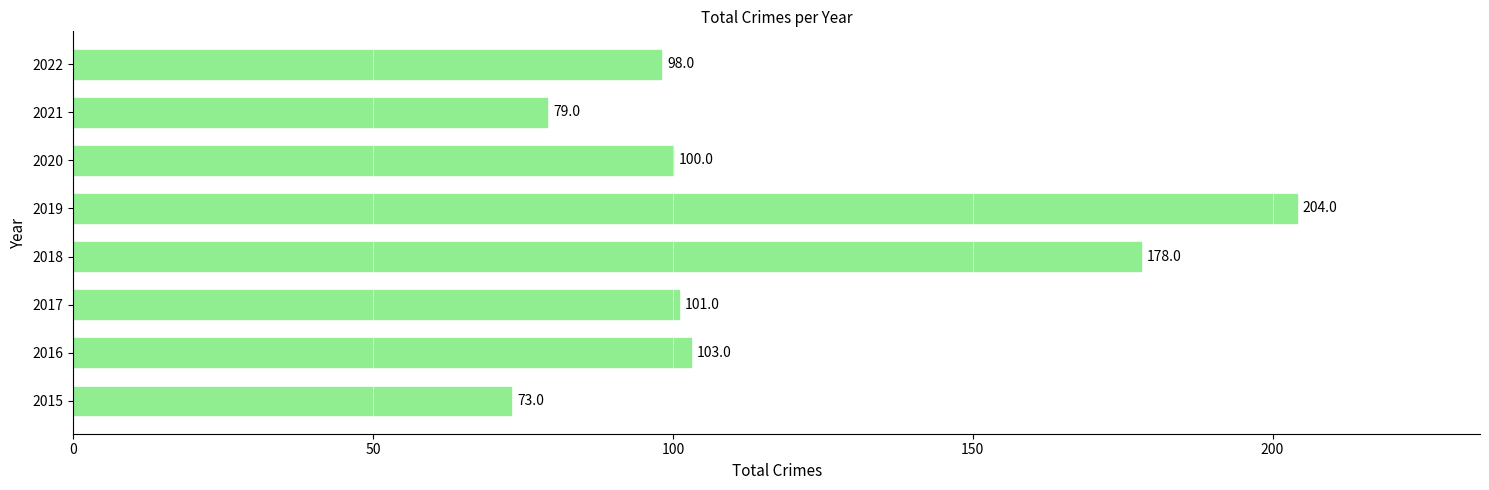

Is it true that the value at 2018 is 319?

False